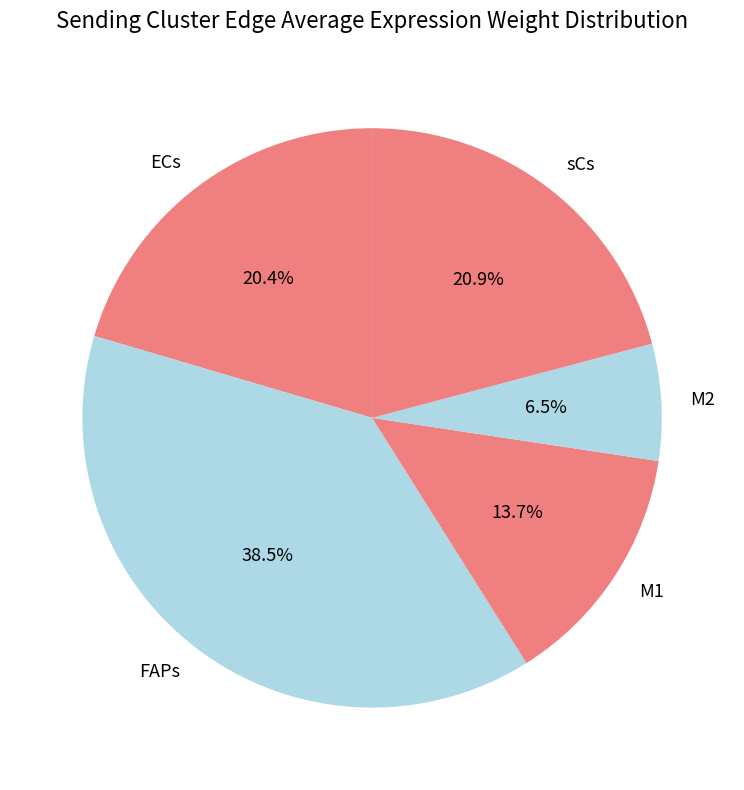

The ECs slice represents 13% of the pie. True or false?

False